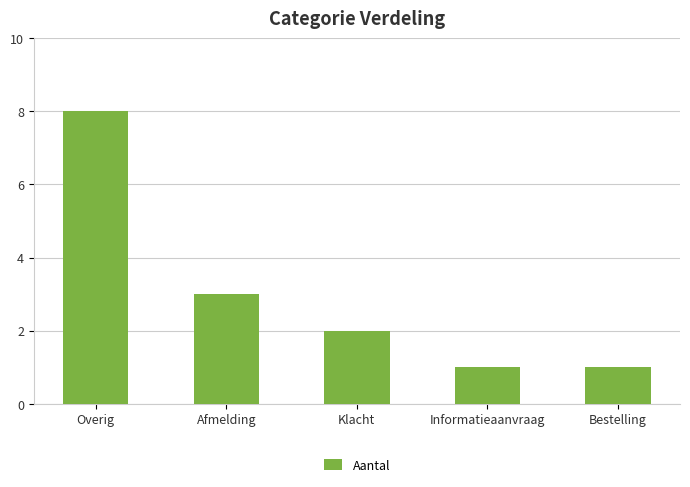

Reading left to right, transcribe all the data shown in this chart.

8	3	2	1	1